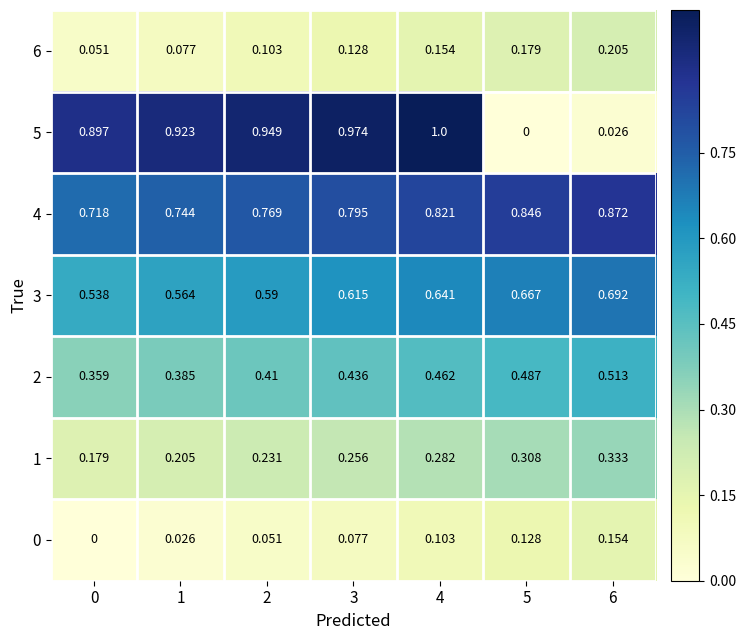

Reading right to left, what are all the values shown in this chart?

6: 6=0.2	5=0.2	4=0.2	3=0.1	2=0.1	1=0.1	0=0.1
5: 6=0.0	5=0.0	4=1.0	3=1.0	2=0.9	1=0.9	0=0.9
4: 6=0.9	5=0.8	4=0.8	3=0.8	2=0.8	1=0.7	0=0.7
3: 6=0.7	5=0.7	4=0.6	3=0.6	2=0.6	1=0.6	0=0.5
2: 6=0.5	5=0.5	4=0.5	3=0.4	2=0.4	1=0.4	0=0.4
1: 6=0.3	5=0.3	4=0.3	3=0.3	2=0.2	1=0.2	0=0.2
0: 6=0.2	5=0.1	4=0.1	3=0.1	2=0.1	1=0.0	0=0.0